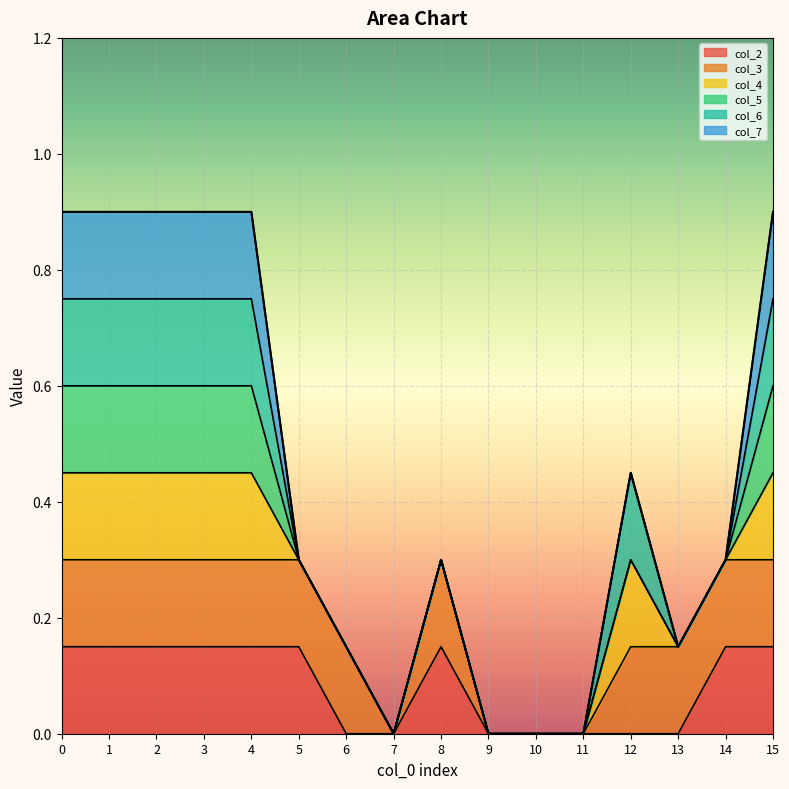

True or false: col_2 and col_3 cross at least once.

False